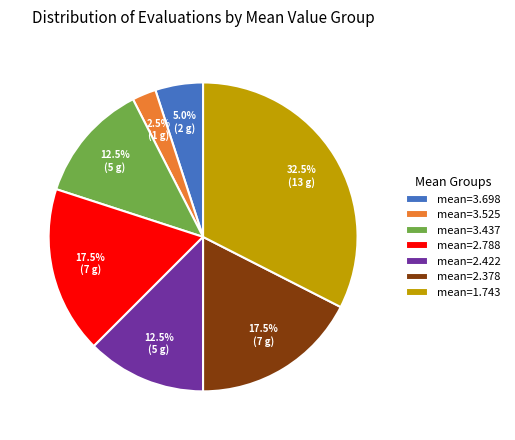

Between mean=1.743 and mean=3.437, which is larger?

mean=1.743